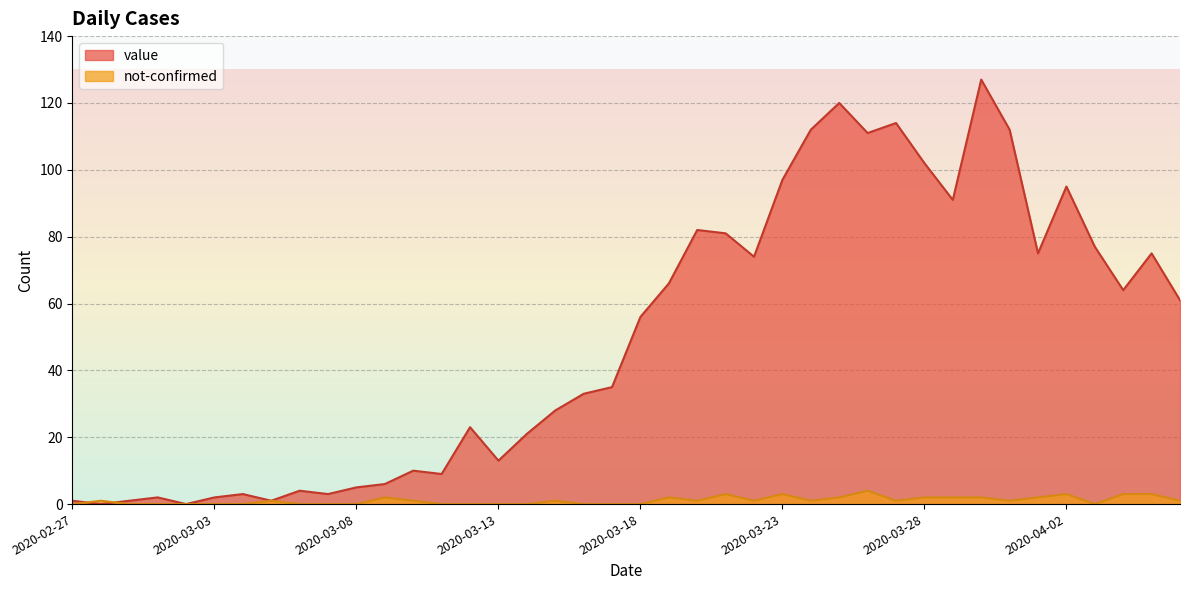

Reading left to right, list all the values displayed in this chart.

value: 1	0	1	2	0	2	3	1	4	3	5	6	10	9	23	13	21	28	33	35	56	66	82	81	74	97	112	120	111	114	102	91	127	112	75	95	77	64	75	61
not-confirmed: 0	1	0	0	0	0	0	1	0	0	0	2	1	0	0	0	0	1	0	0	0	2	1	3	1	3	1	2	4	1	2	2	2	1	2	3	0	3	3	1